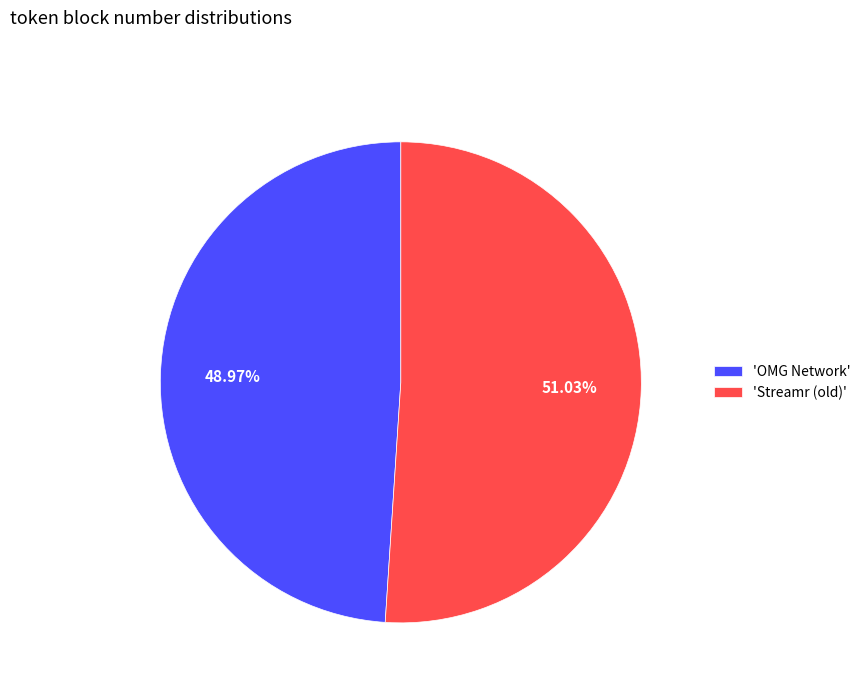

Is 'OMG Network' the majority of the pie?

No